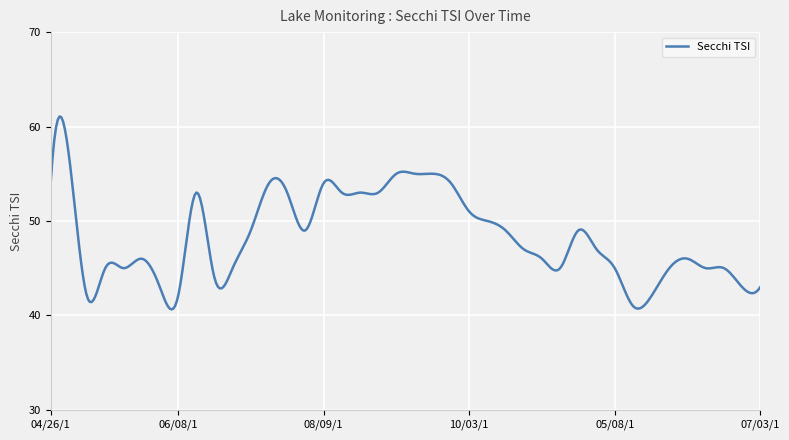

What is the smallest value displayed?

40.6